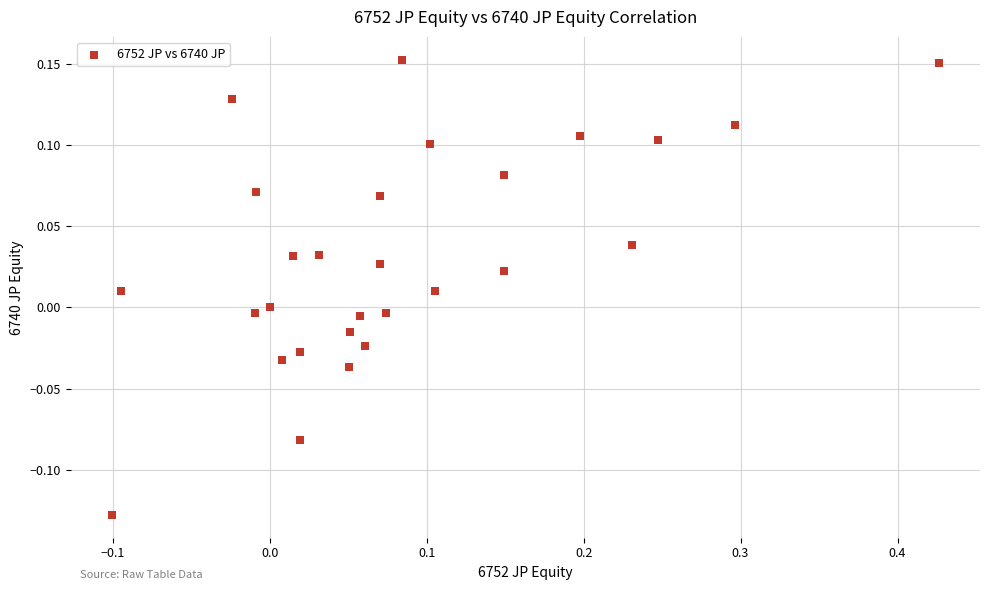

What is the range of Y values (max minus min)?

0.3